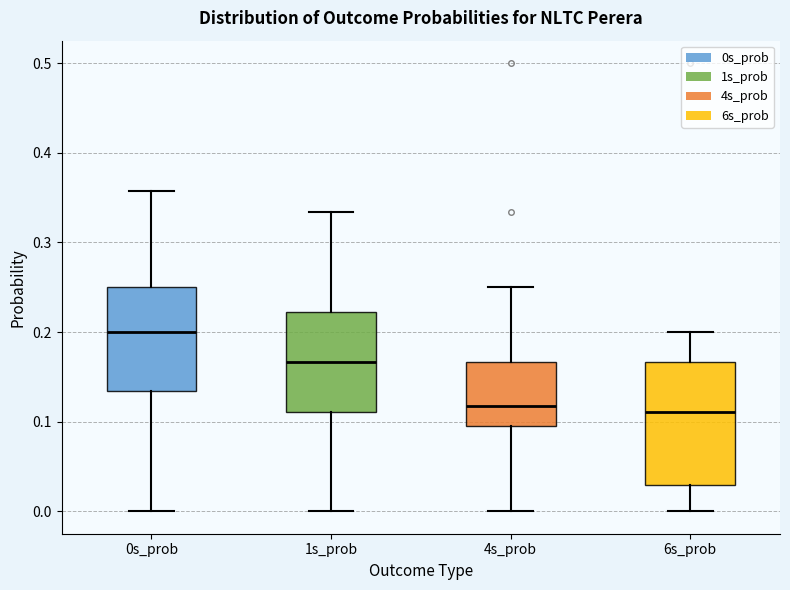

Where does the lower whisker of the box for 1s_prob end on the y-axis? The values are not printed on the chart, so give them approximately, as read against the axis.

0.00